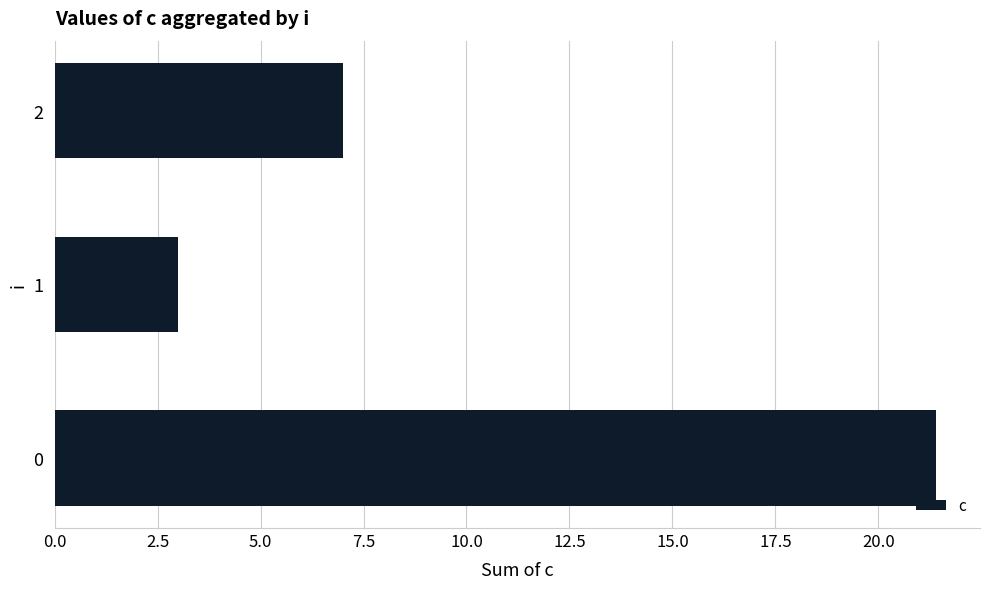

List the labels in order of value, largest first.

0, 2, 1